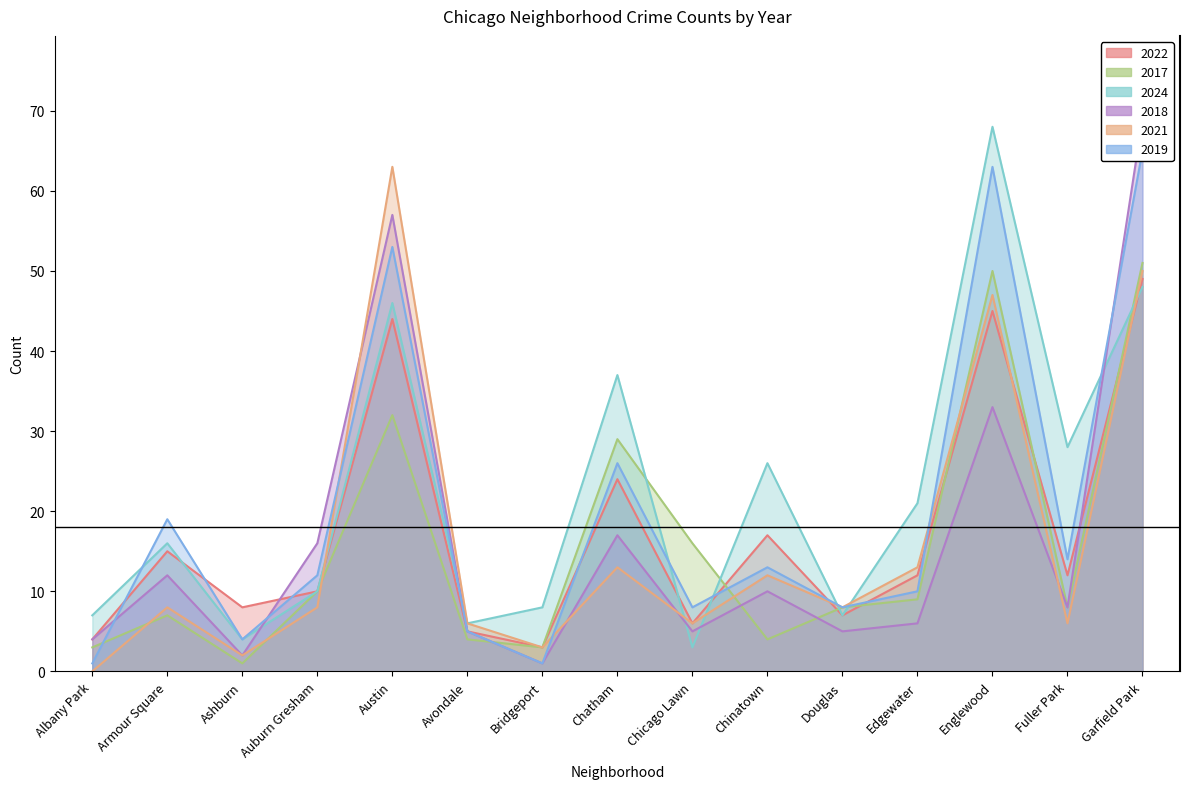

What is the label of the 2nd point from the right?

Fuller Park